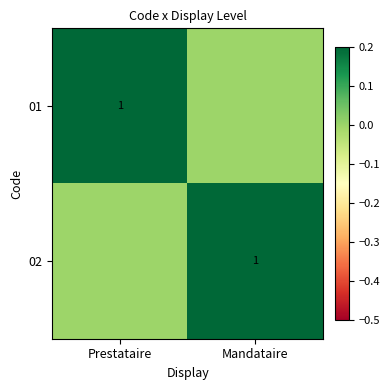

The value of 02 at Mandataire is 1. True or false?

True